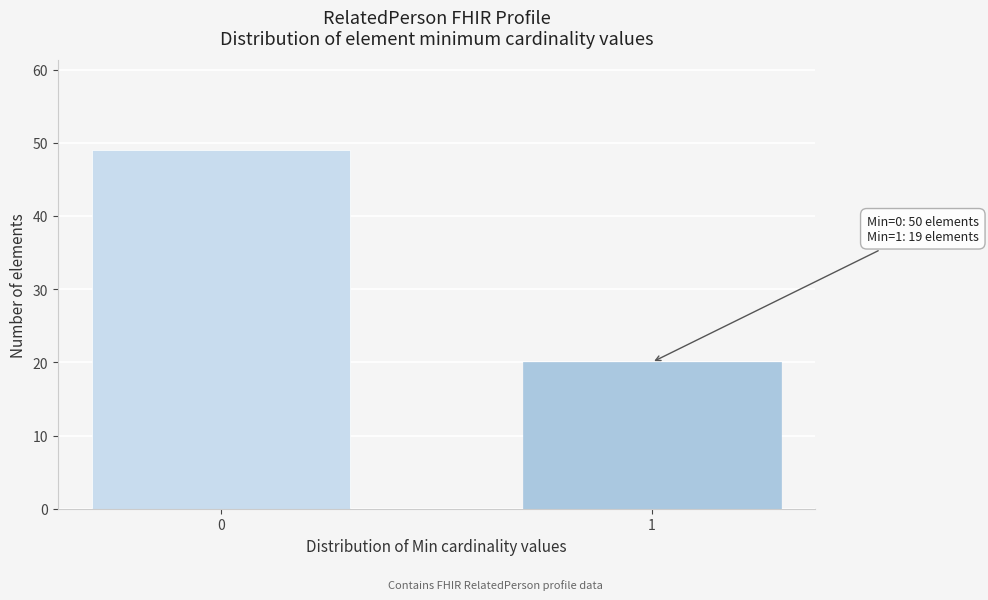

Reading left to right, what are all the values shown in this chart?

0=49	1=20